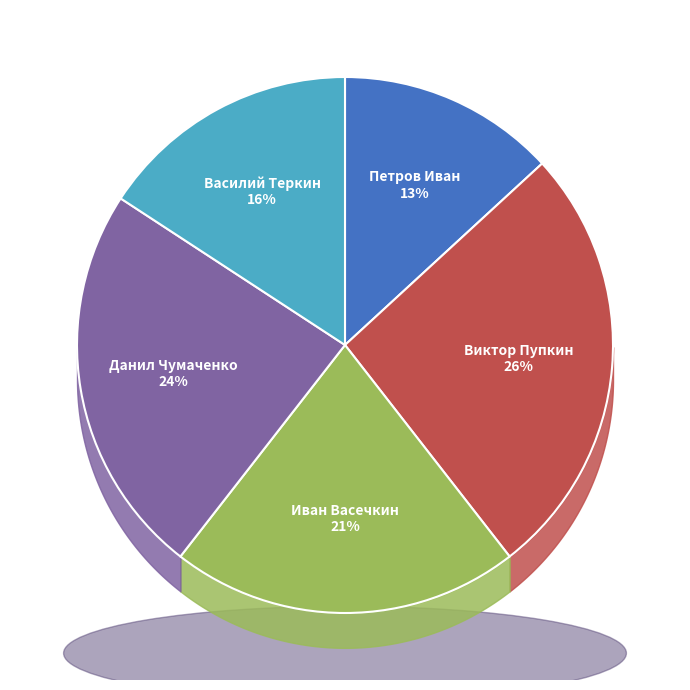

What percentage is the Данил Чумаченко slice, to the nearest percent?

24%